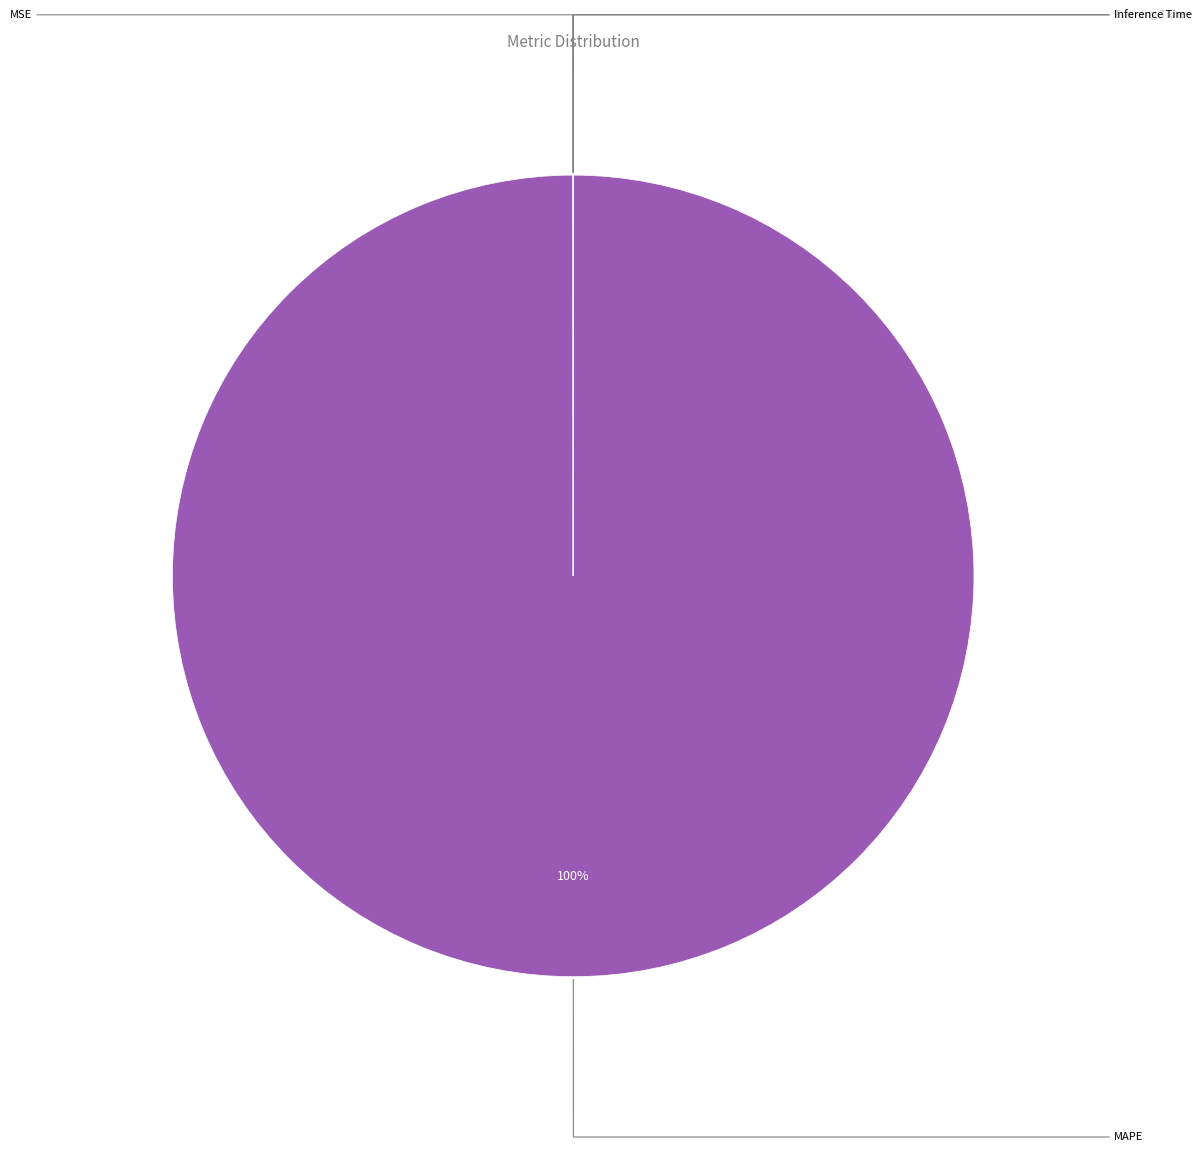

Is there a majority slice in this chart?

Yes